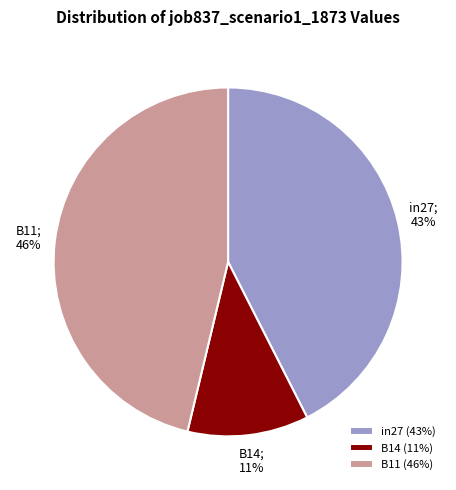

Which category has the smallest portion of the pie?

B14